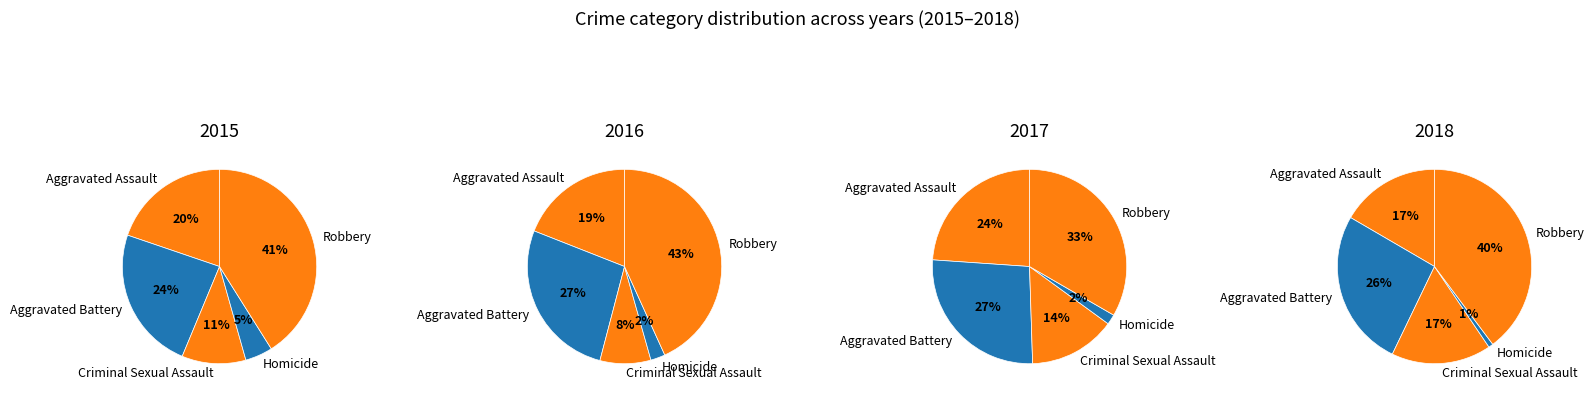

What percentage do Robbery and Aggravated Assault together represent?

60.8%